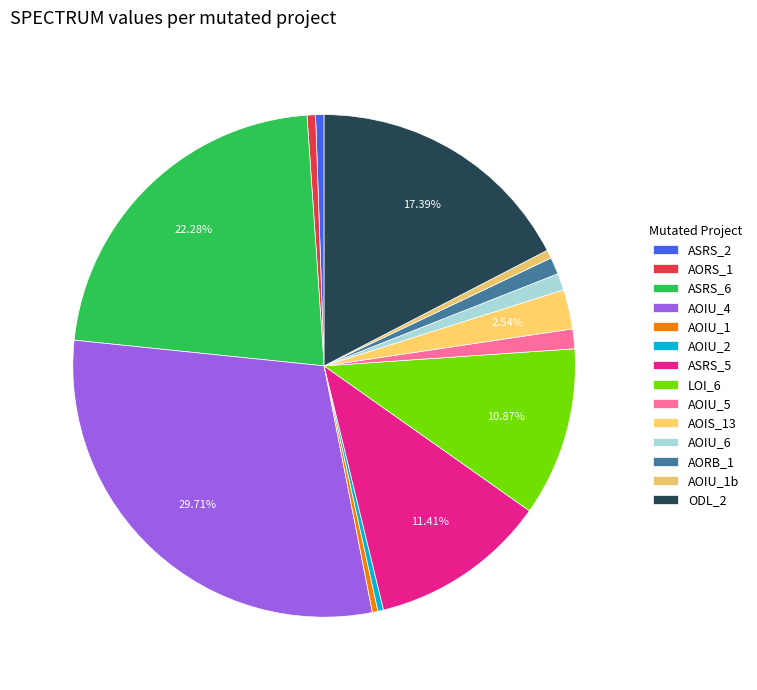

To the nearest percent, what is the average slice percentage?

7%